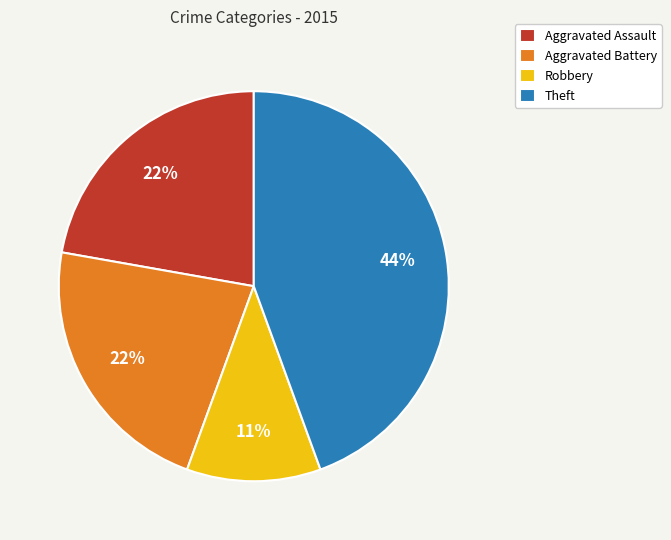

How many slices are in this pie chart?

4